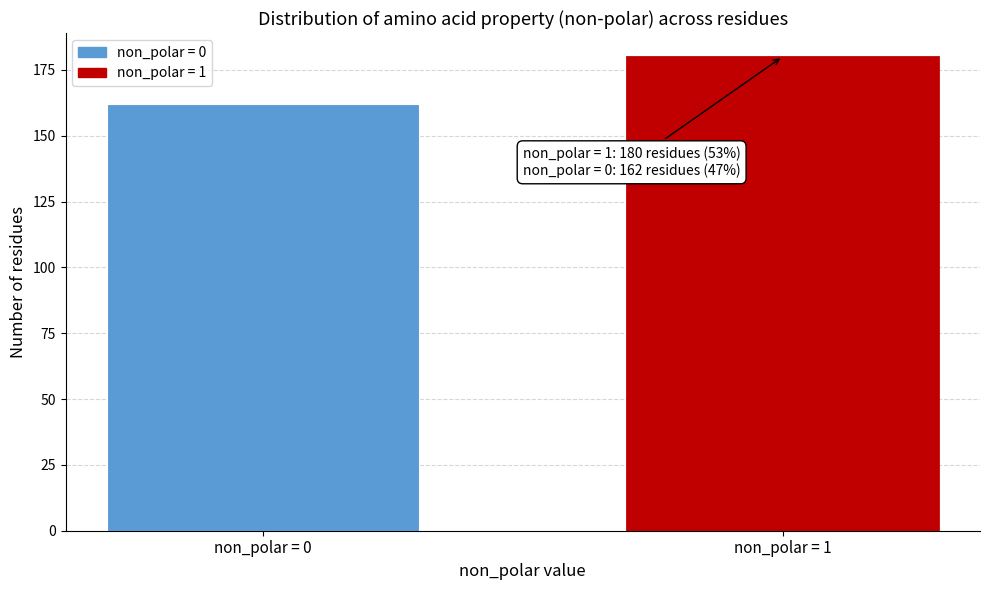

Reading left to right, what are all the values shown in this chart?

non_polar = 0=162	non_polar = 1=180